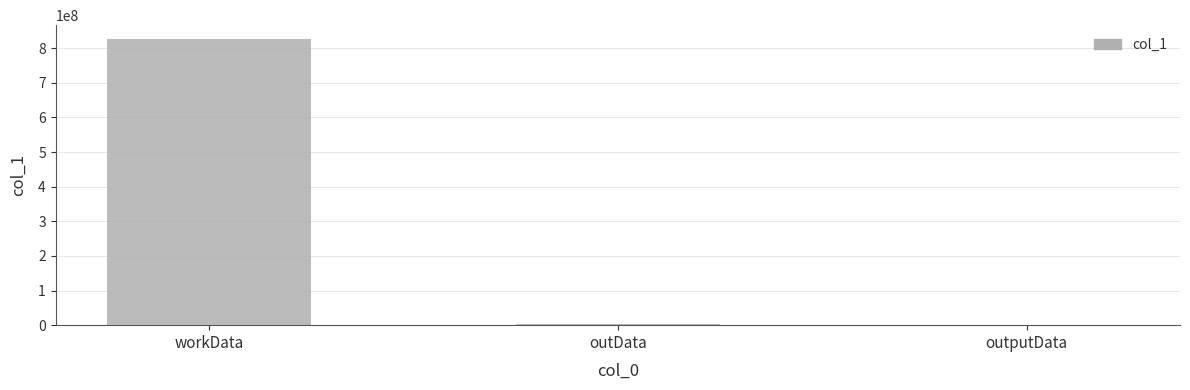

What is the change in value from workData to outData?

-822312461